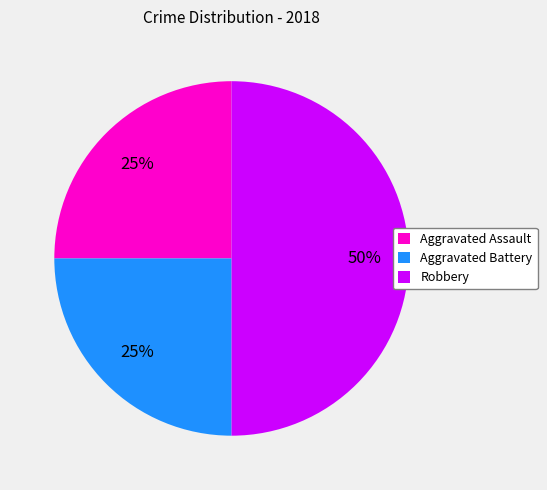

To the nearest percent, what percentage of the pie is Aggravated Assault?

25%